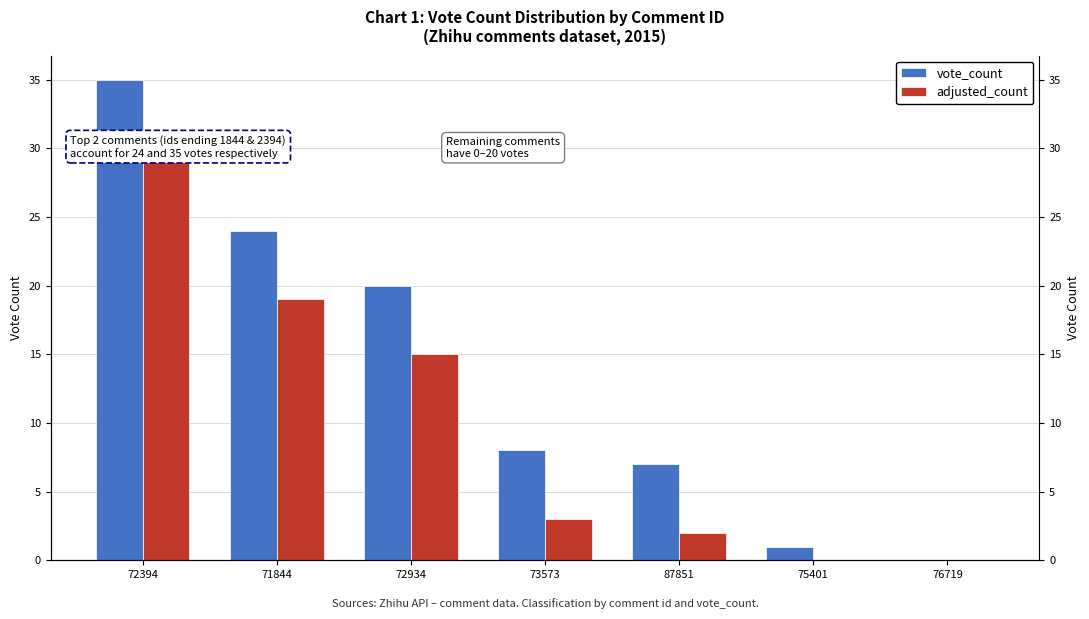

What value does the adjusted_count series have at 71844?

19